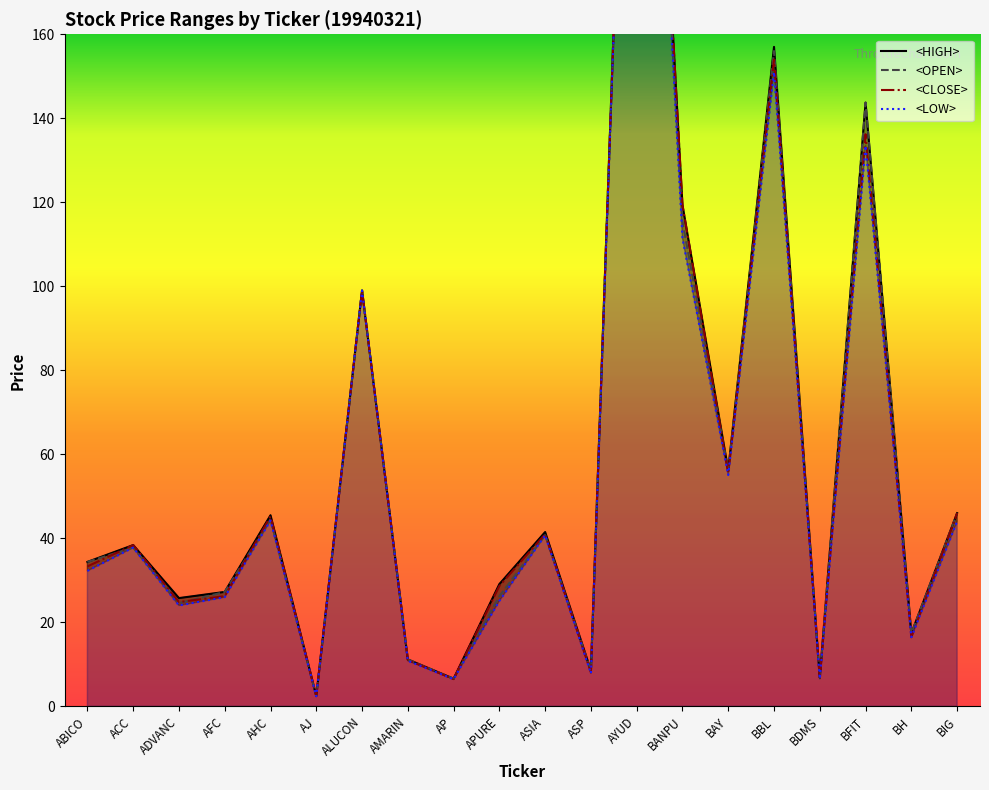

Between AHC and AMARIN, which is larger?

AHC